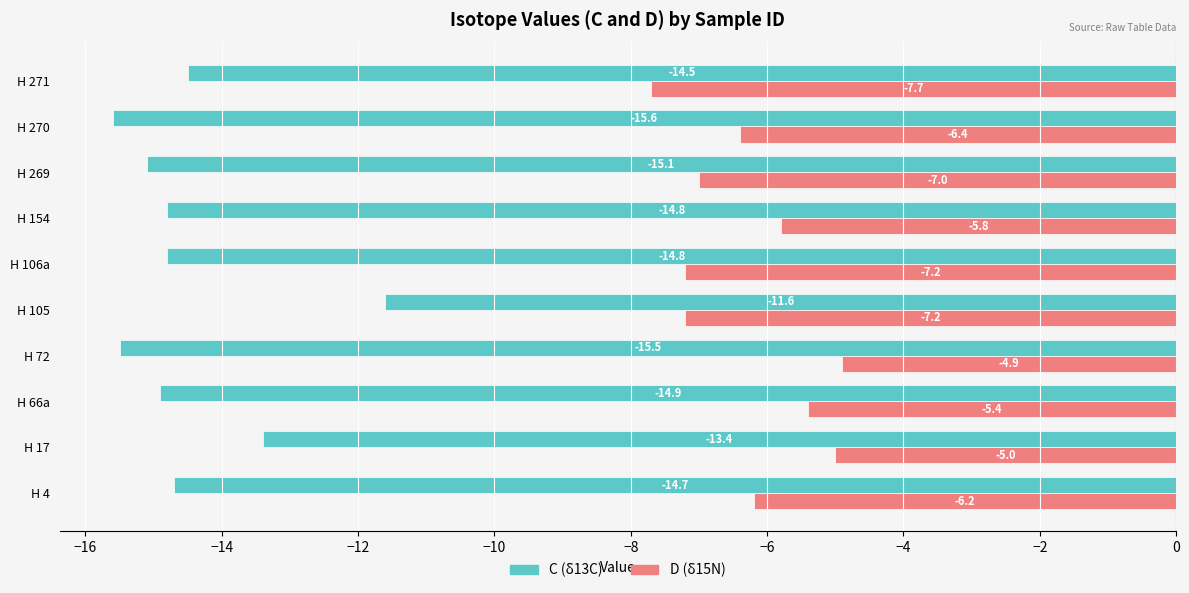

What are all the series names shown in the legend?

C (δ13C), D (δ15N)